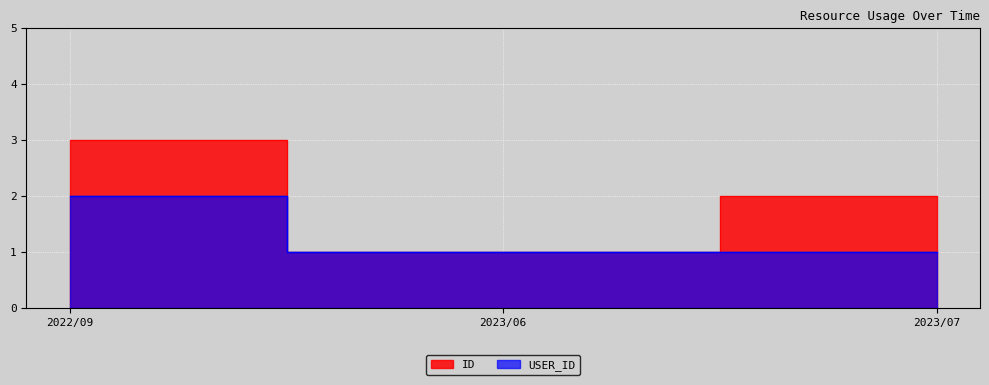

Reading left to right, transcribe all the data shown in this chart.

ID: 2022/09=3	2023/06=1	2023/07=2
USER_ID: 2022/09=2	2023/06=1	2023/07=1